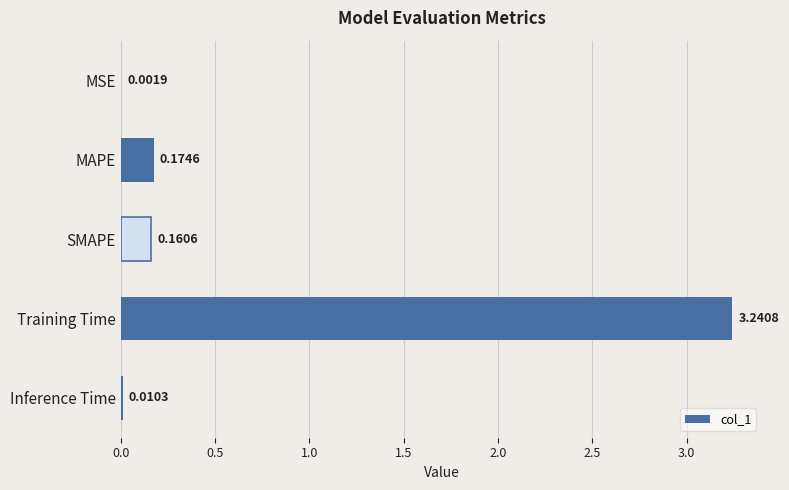

Which label corresponds to the largest value in the chart?

Training Time